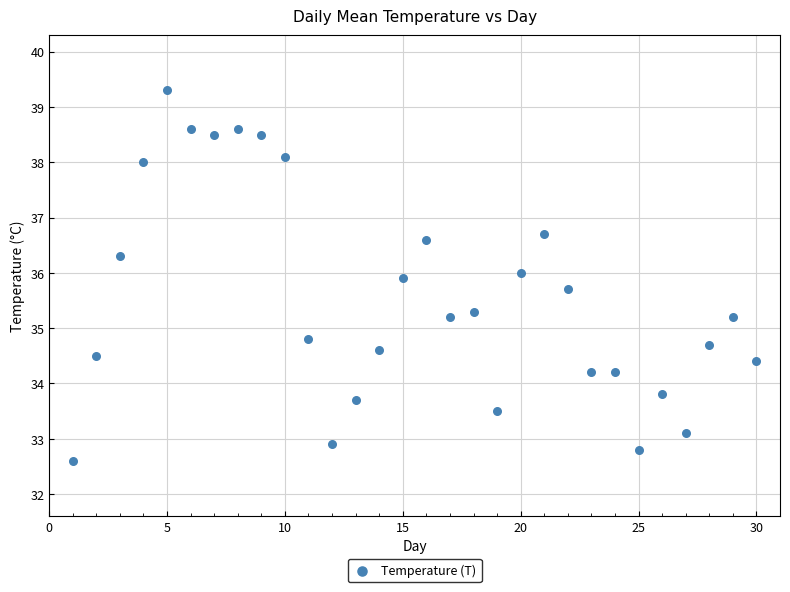

What is the range of X values (max minus min)?

29.0